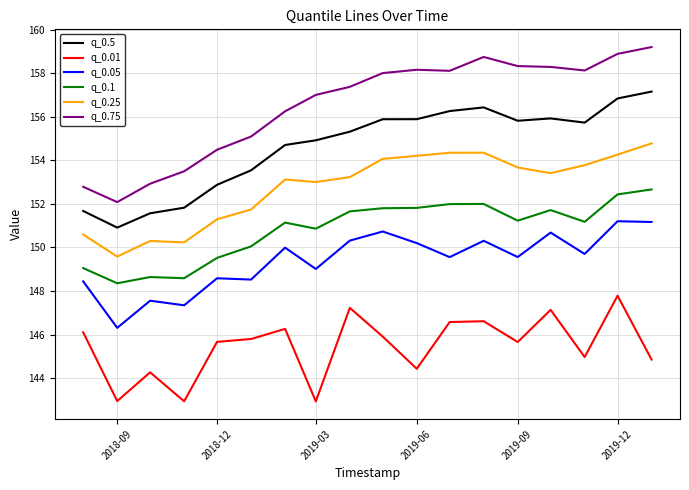

What is the difference between the maximum and minimum values in the q_0.1 series?

4.3